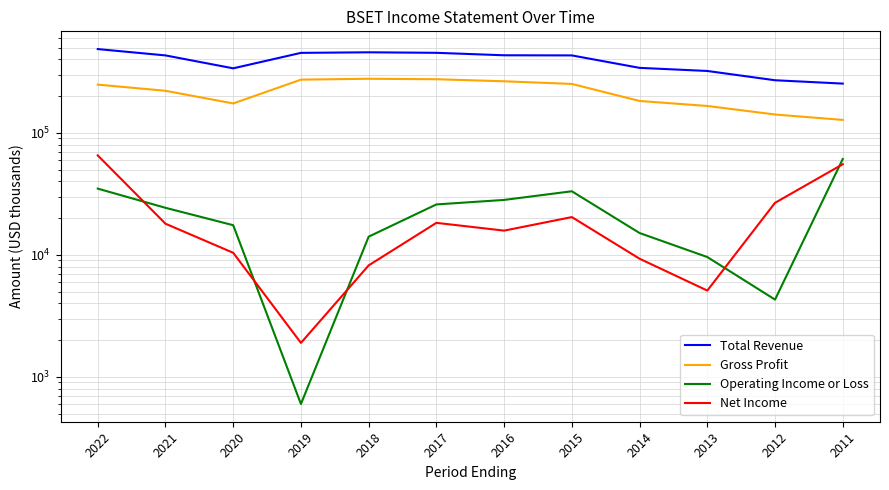

How many categories are shown in the chart?

12